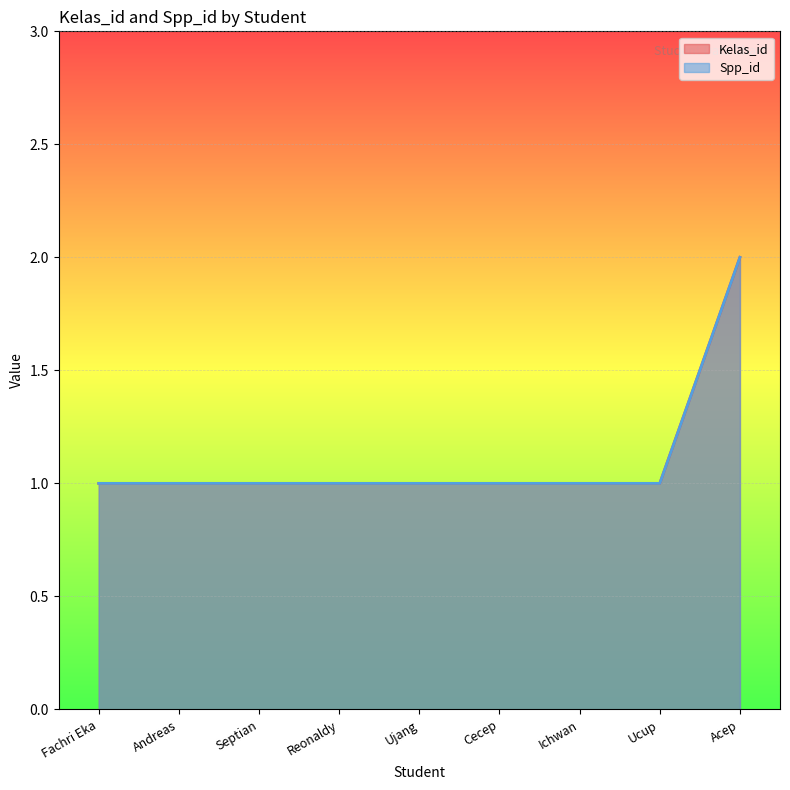

What is the difference between the maximum and minimum values in the Spp_id series?

1